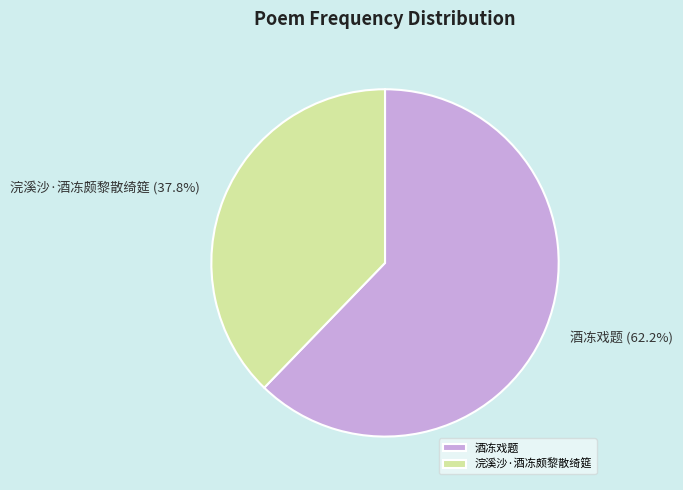

Combined, what portion of the pie is 浣溪沙·酒冻颇黎散绮筵 and 酒冻戏题?

100.0%